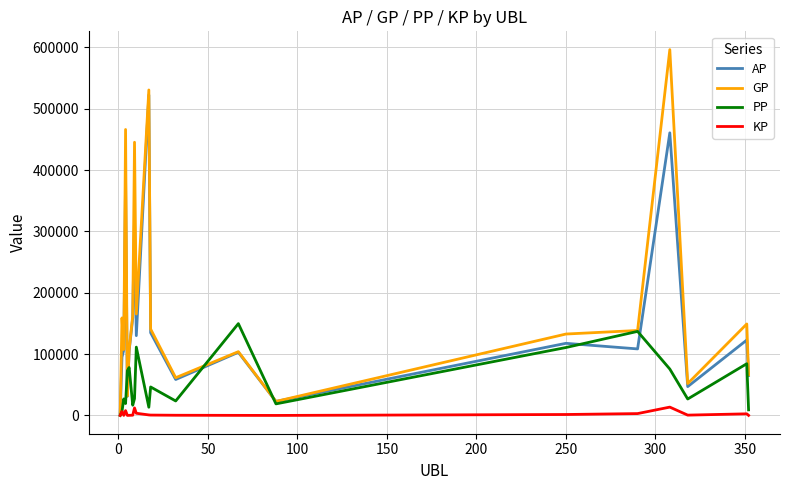

Which series has the widest spread of values?

GP